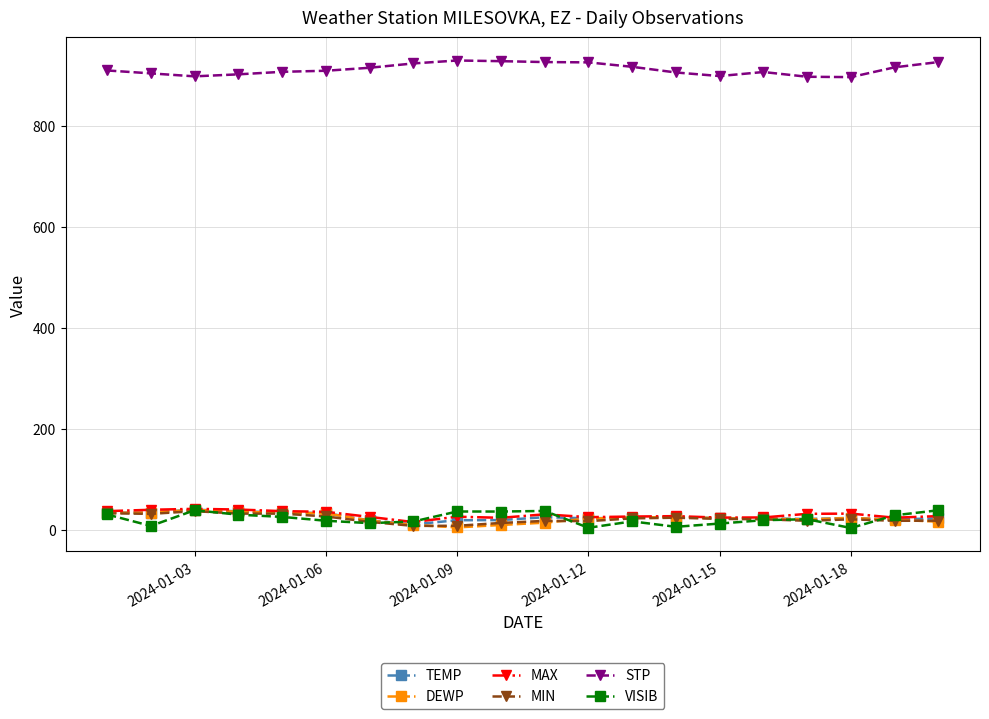

True or false: VISIB has more than 2 points higher than both neighbors.

True